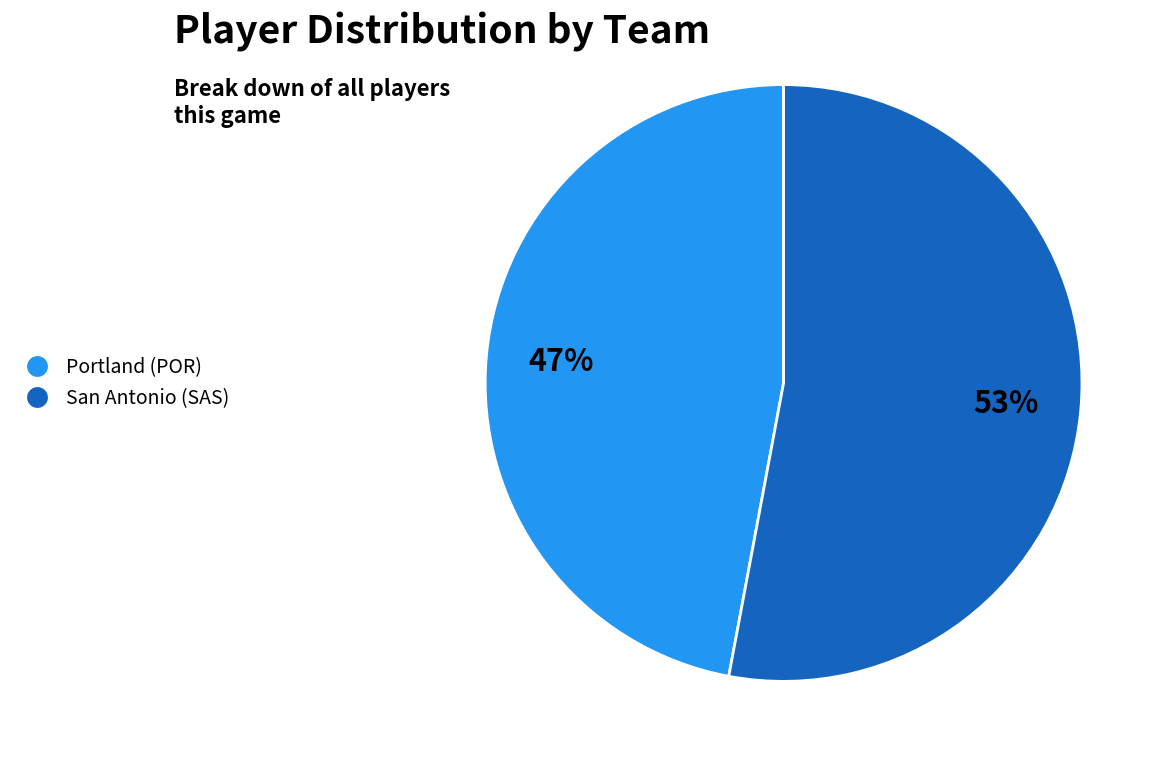

How many segments does this pie chart have?

2